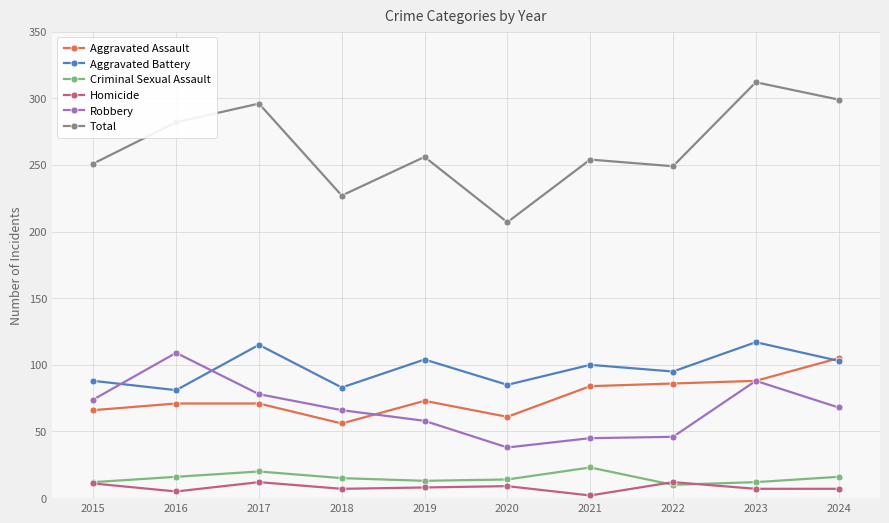

Where is the first local minimum for Total?

2018